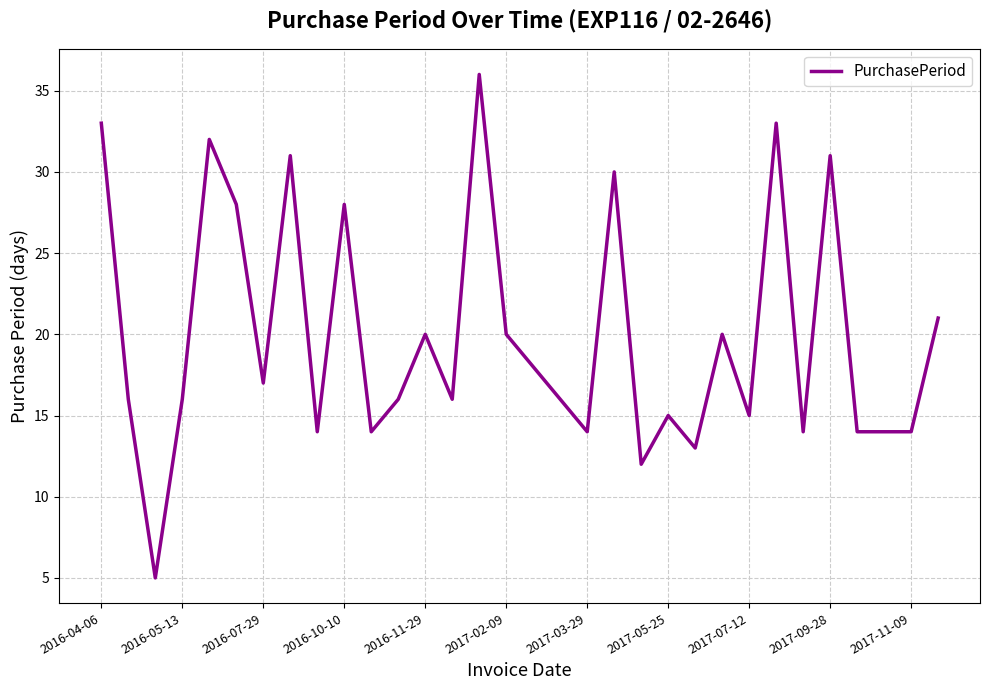

What is the greatest value displayed?

36